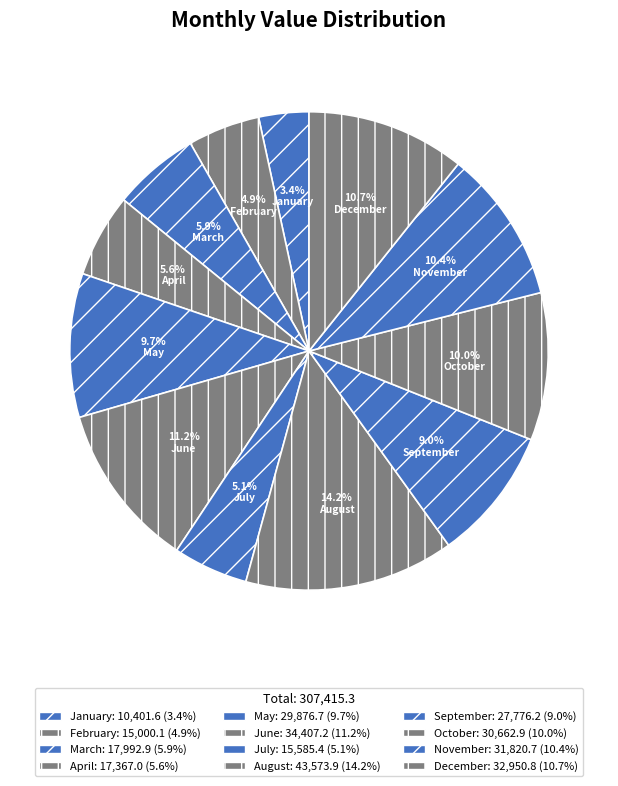

What percentage is the December slice, to the nearest percent?

11%